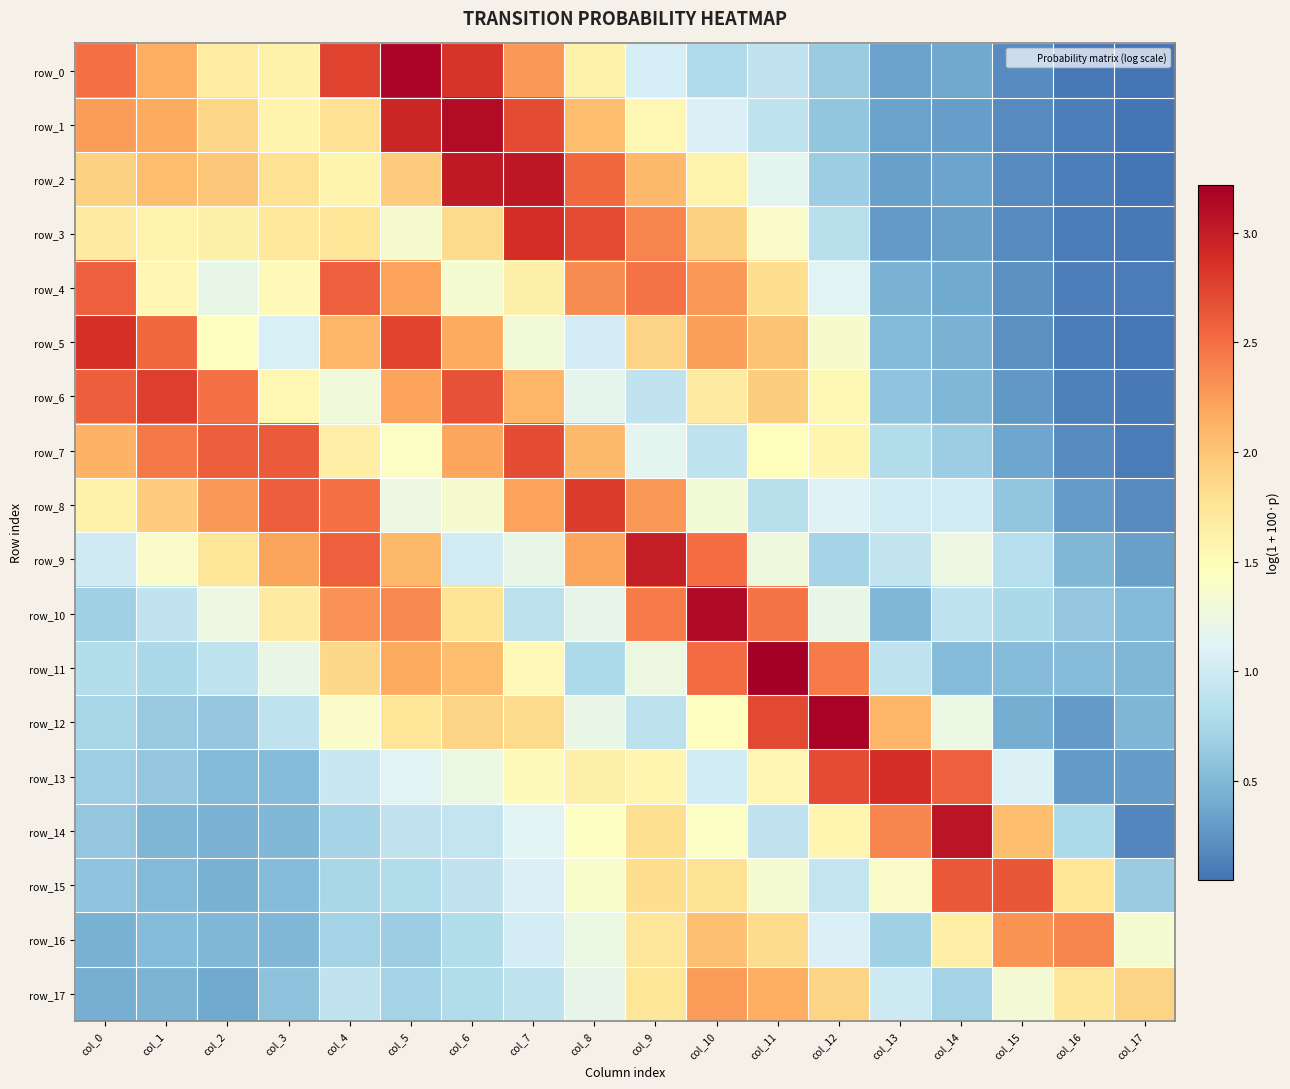

The row_3 series shows 1.7 at col_0. True or false?

True